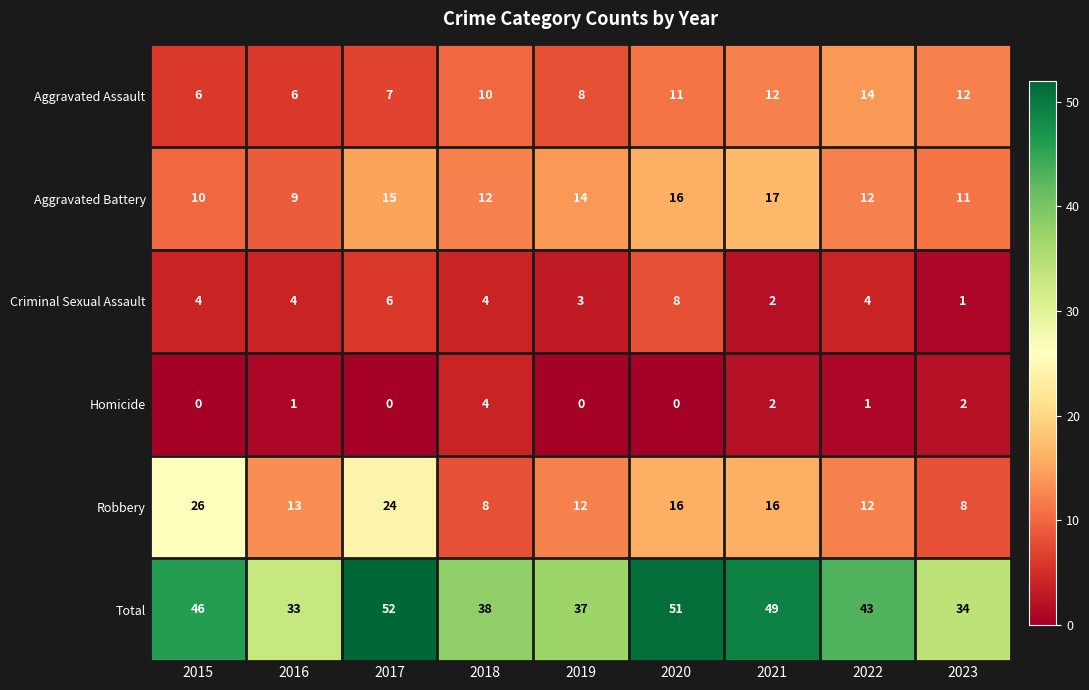

Which series has the widest spread of values?

Total